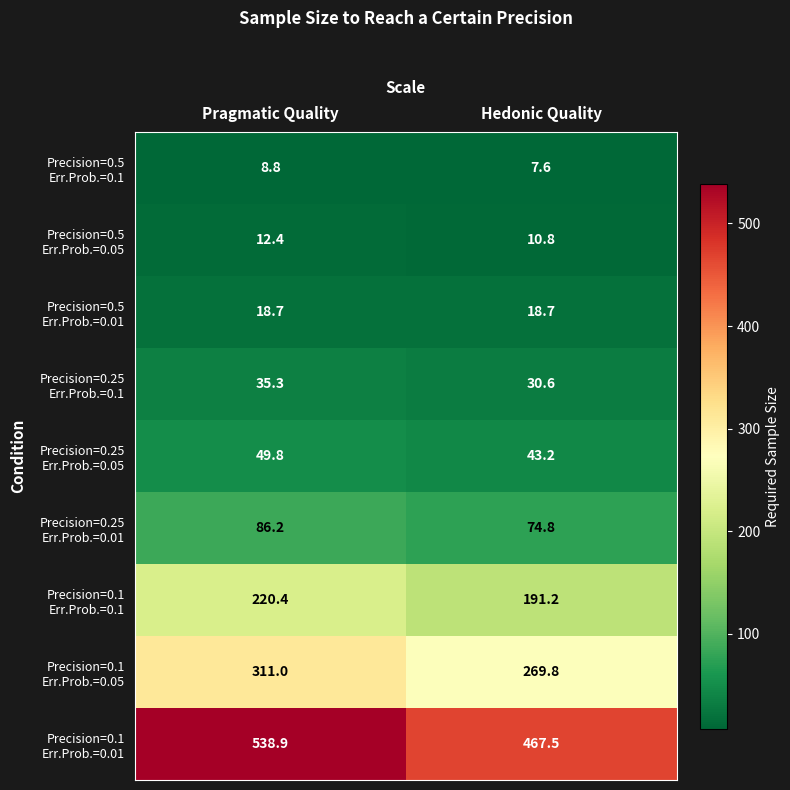

What is the total value across all series at Hedonic Quality?

1114.2